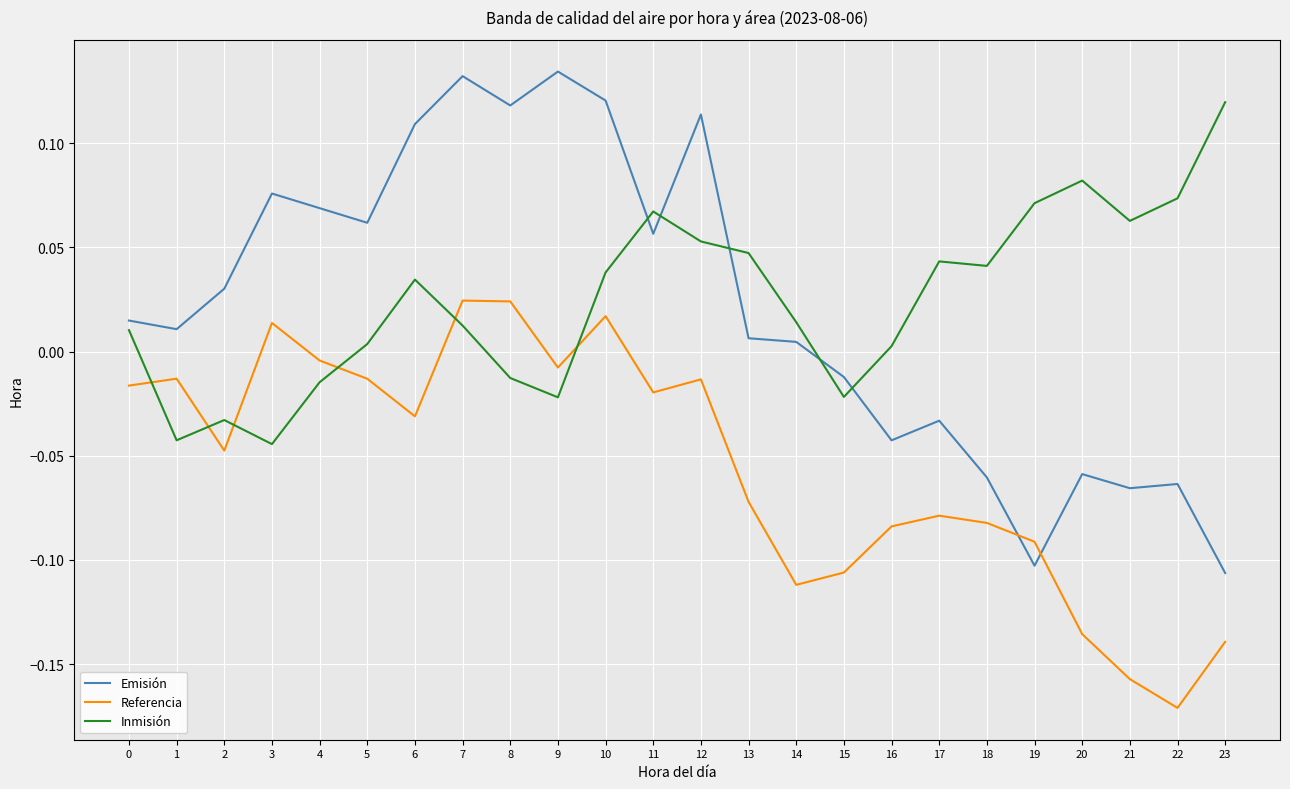

The value of Referencia at 17 is -0.0. True or false?

False